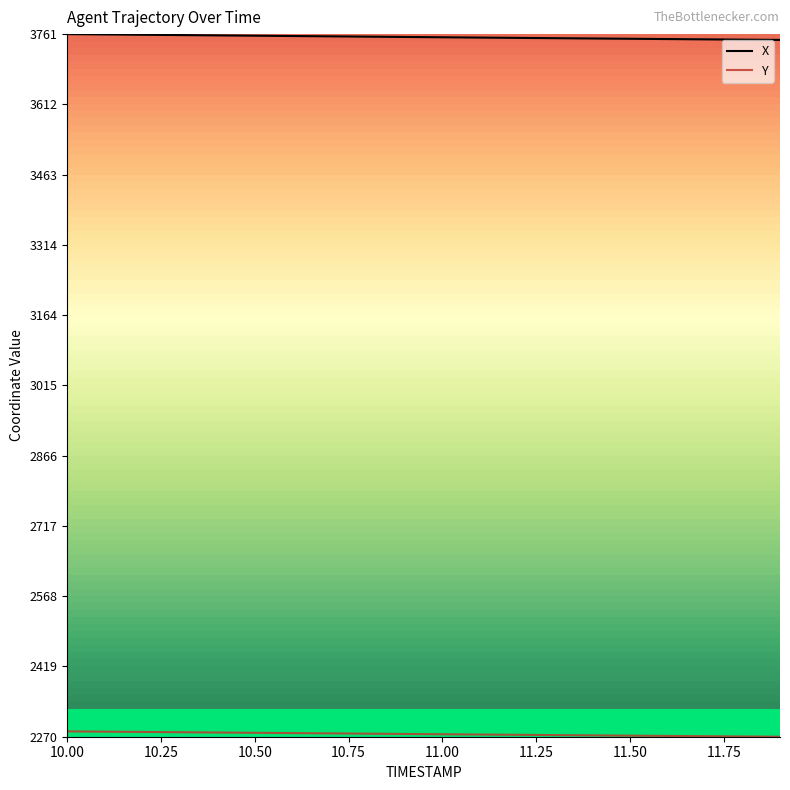

What is the greatest value displayed?

3760.8